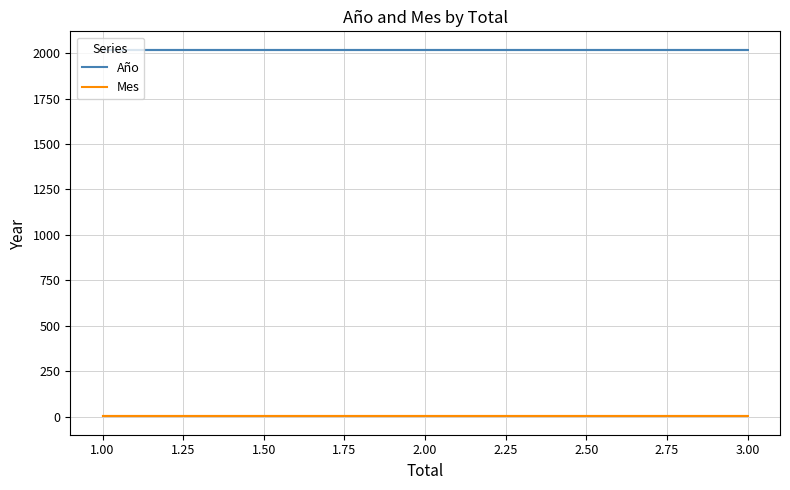

Which series has the largest range (max minus min)?

Año